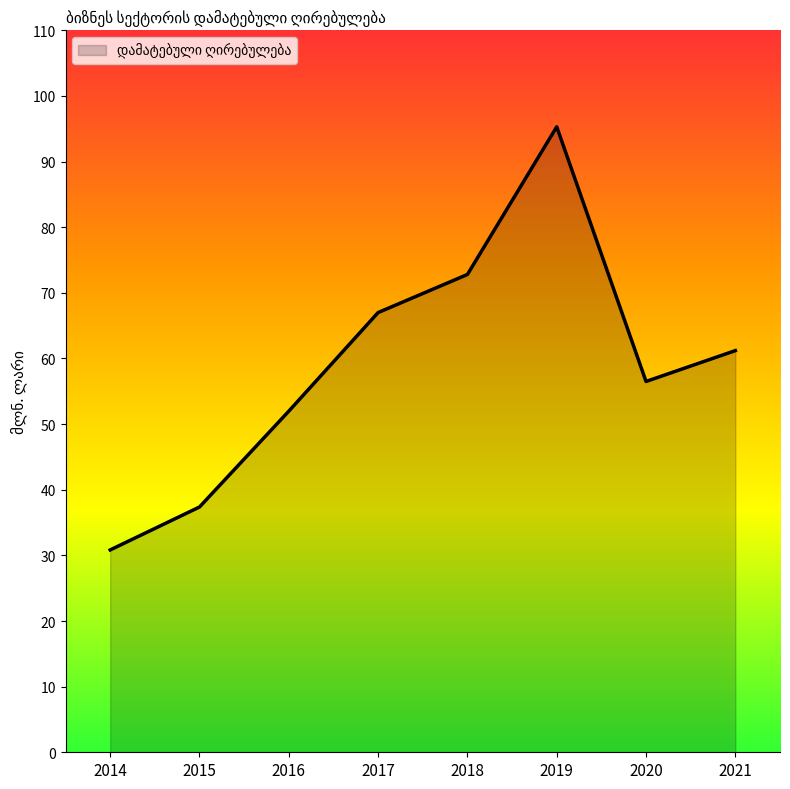

True or false: the data shows 132.2 at 2019.

False